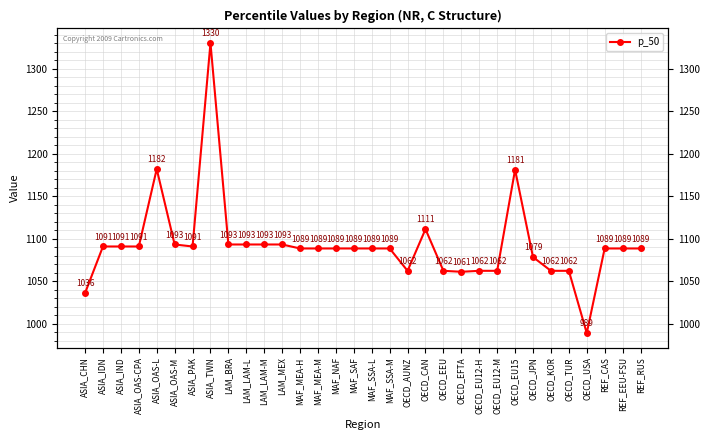

What is the average value?

1093.0